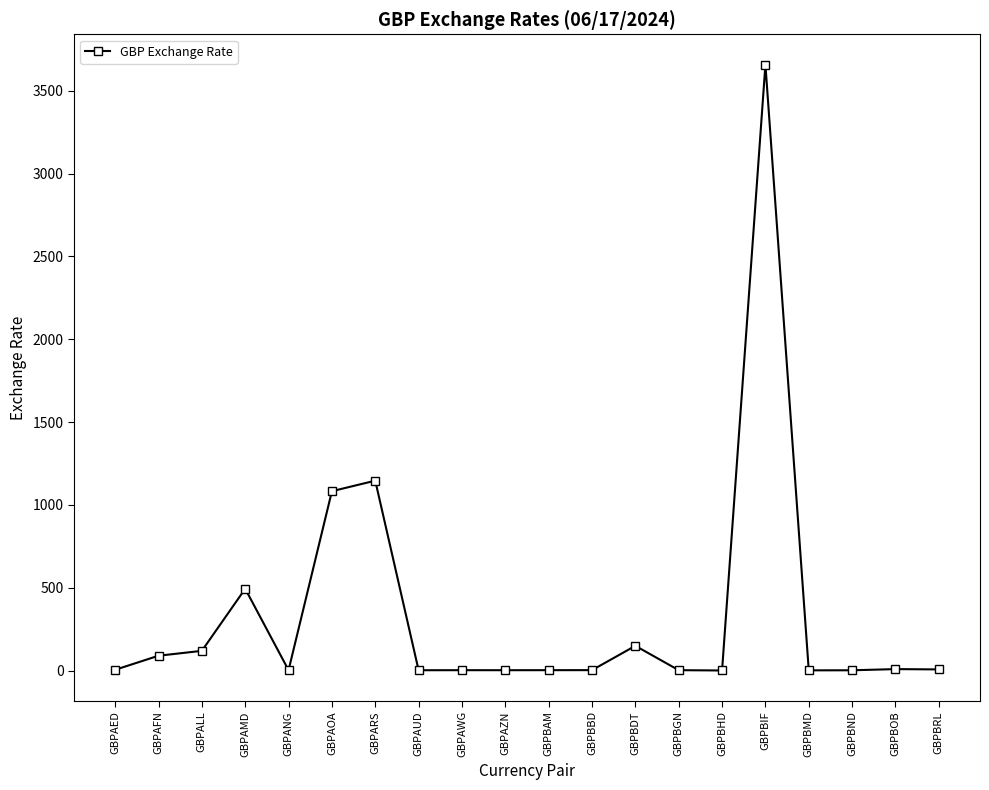

What is the ratio of the value at GBPBOB to the value at GBPBGN?

3.8